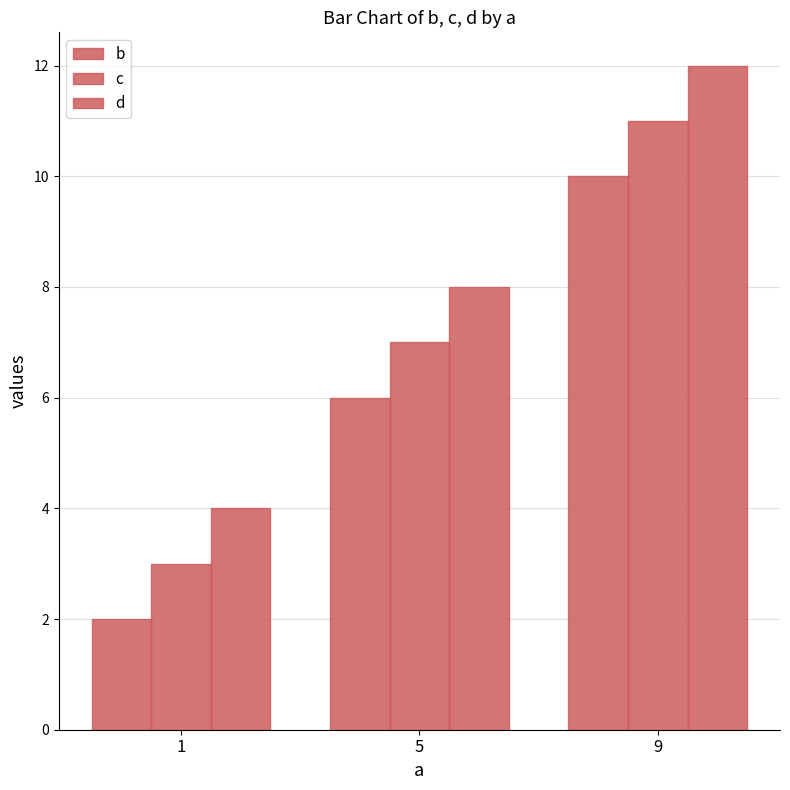

Which series has the widest spread of values?

b